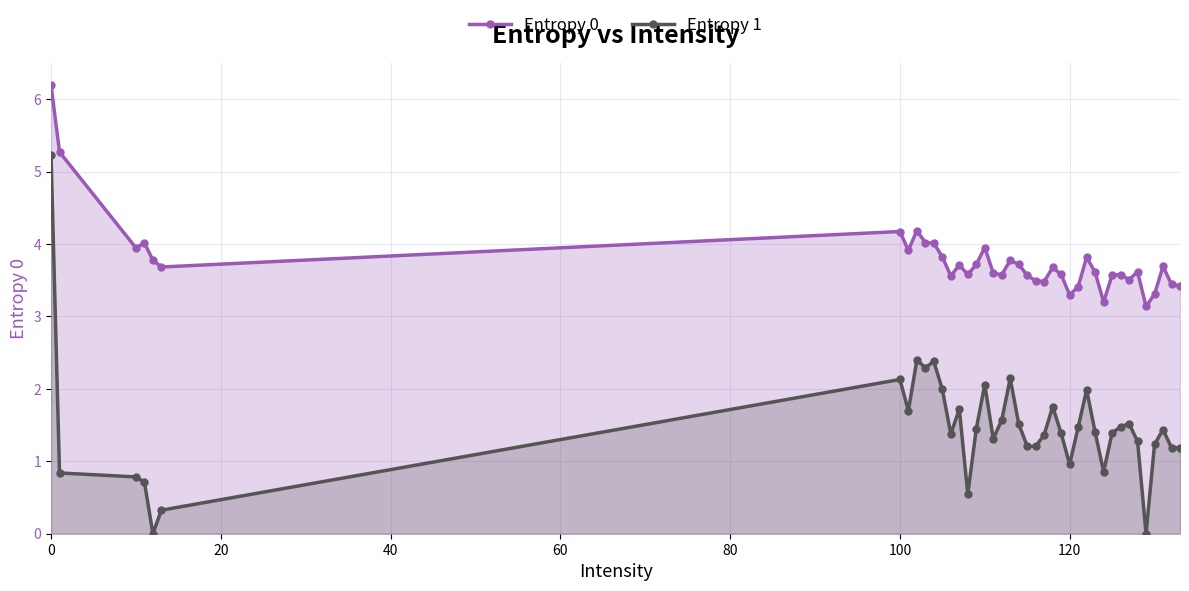

Does the chart have visible grid lines?

Yes